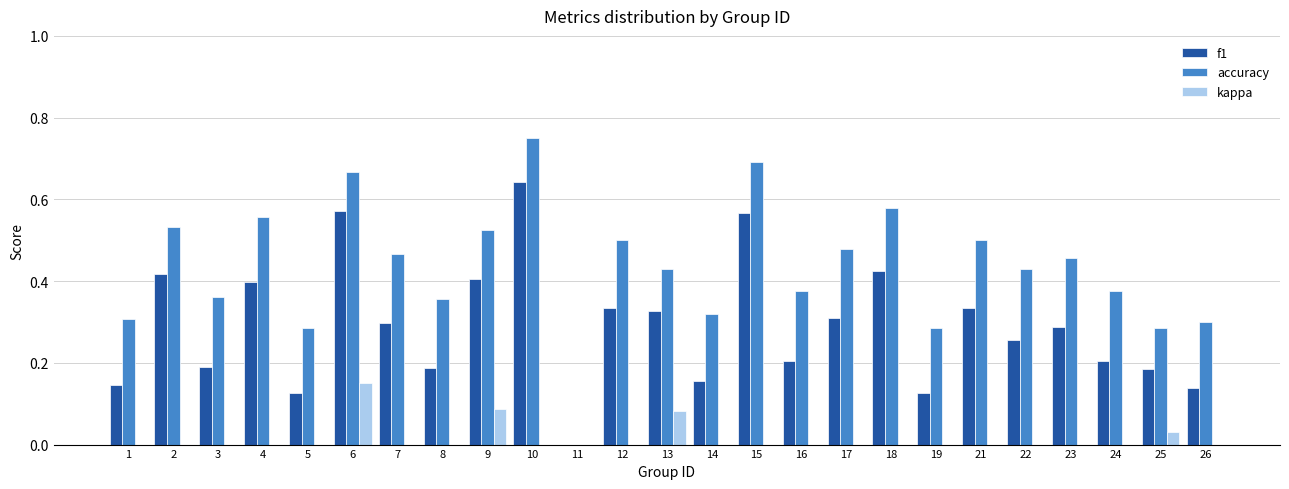

Which series has the largest total across all categories?

accuracy